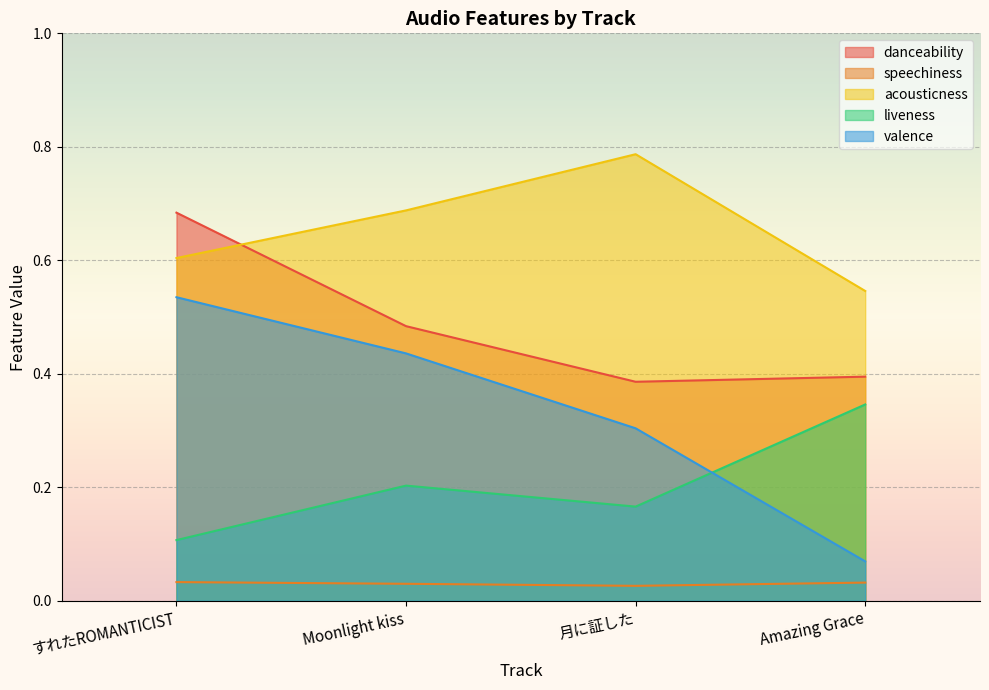

Reading left to right, list all the values displayed in this chart.

danceability: 0.7	0.5	0.4	0.4
speechiness: 0.0	0.0	0.0	0.0
acousticness: 0.6	0.7	0.8	0.5
liveness: 0.1	0.2	0.2	0.3
valence: 0.5	0.4	0.3	0.1